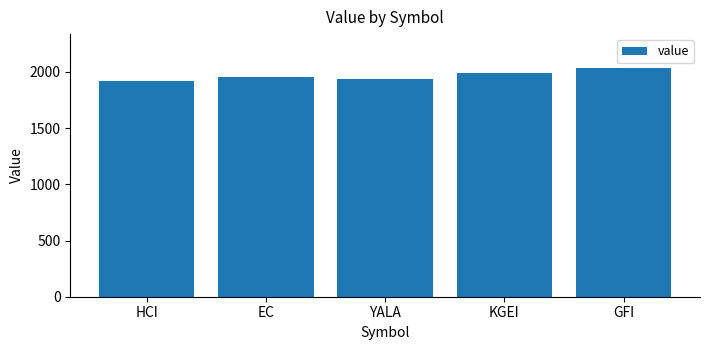

How many data points are above 1952?

3